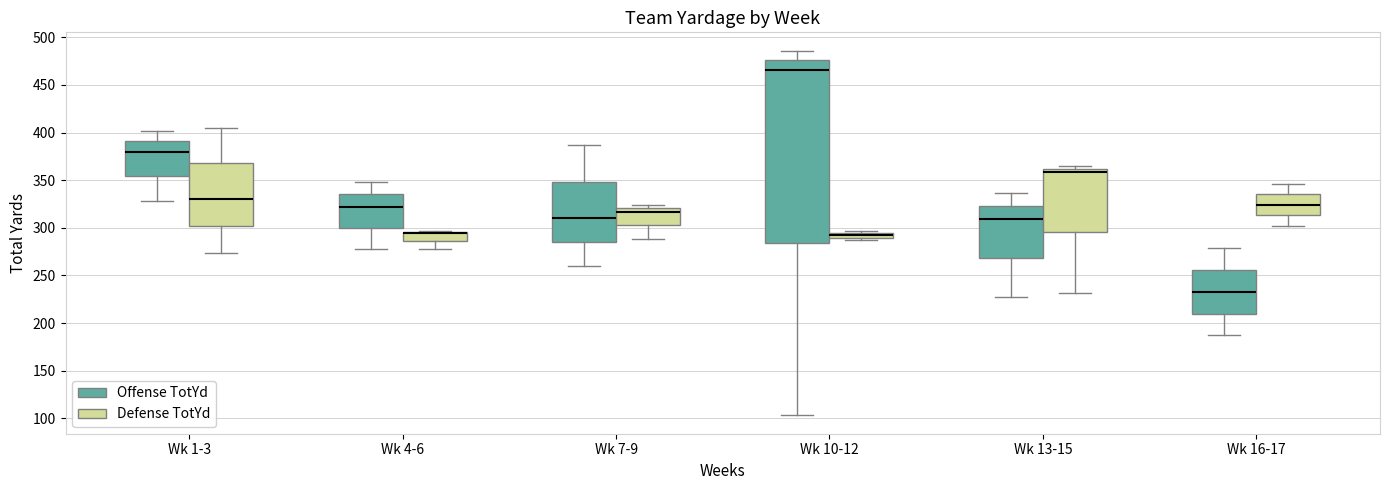

Comparing the boxes themselves (not the whiskers), which one is the tallest?

Wk 10-12 (Offense TotYd)